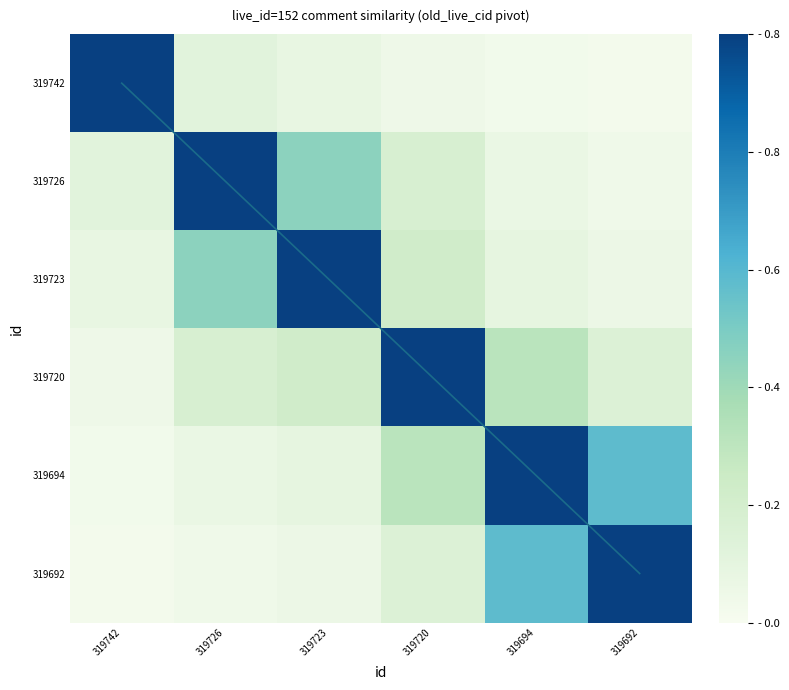

The value of 319723 at 319726 is 0.5. True or false?

True